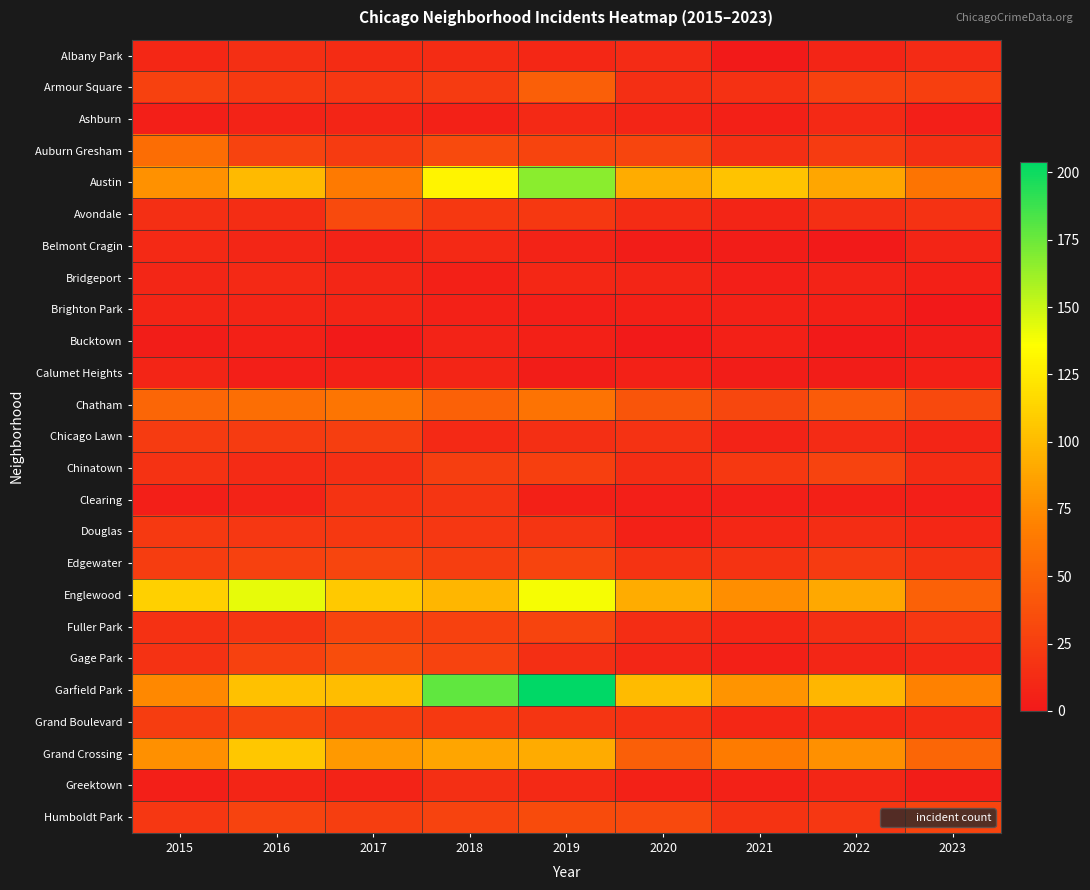

What is the total value across all series at 2018?

895